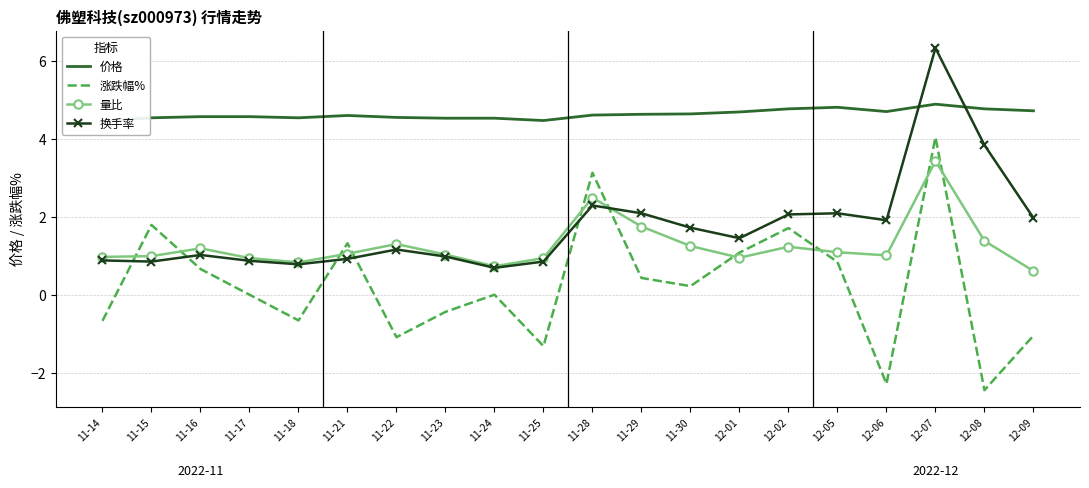

True or false: 价格 and 涨跌幅% cross at least once.

False